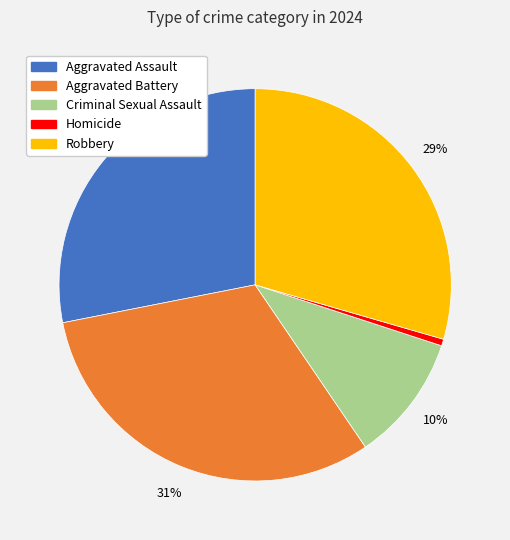

Which has a higher value, Aggravated Battery or Robbery?

Aggravated Battery